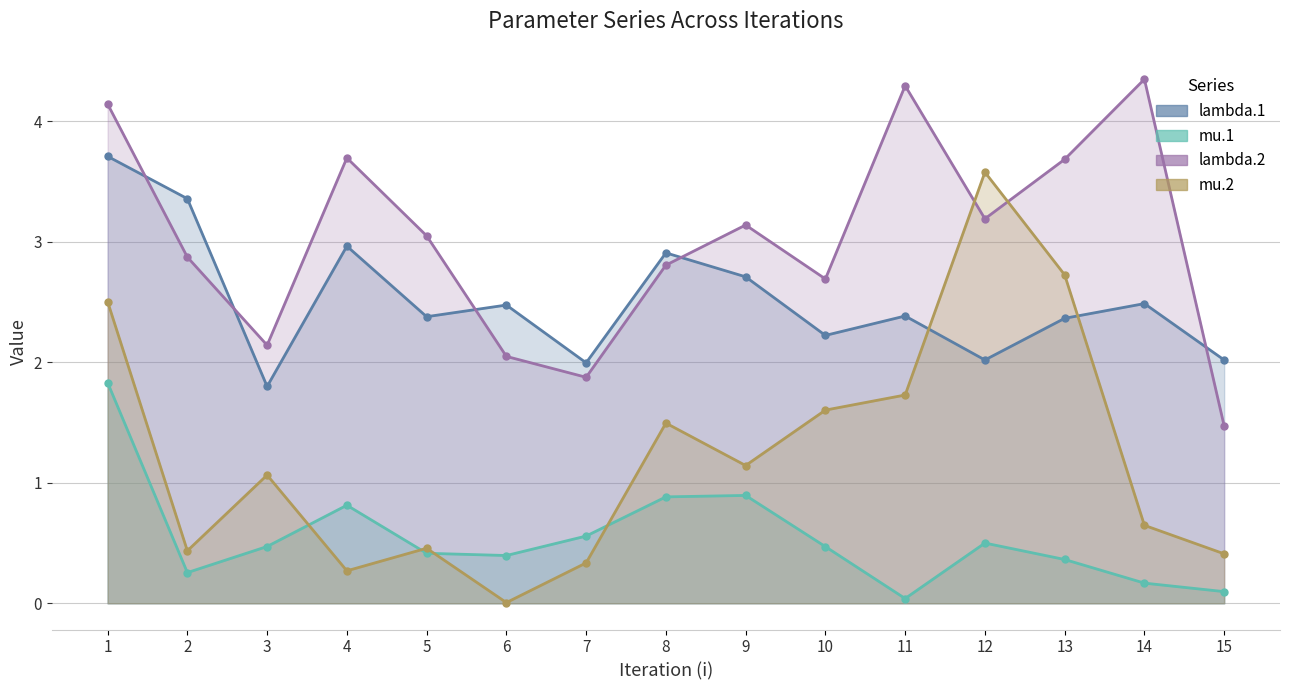

How many interior local peaks does the lambda.1 series have?

5